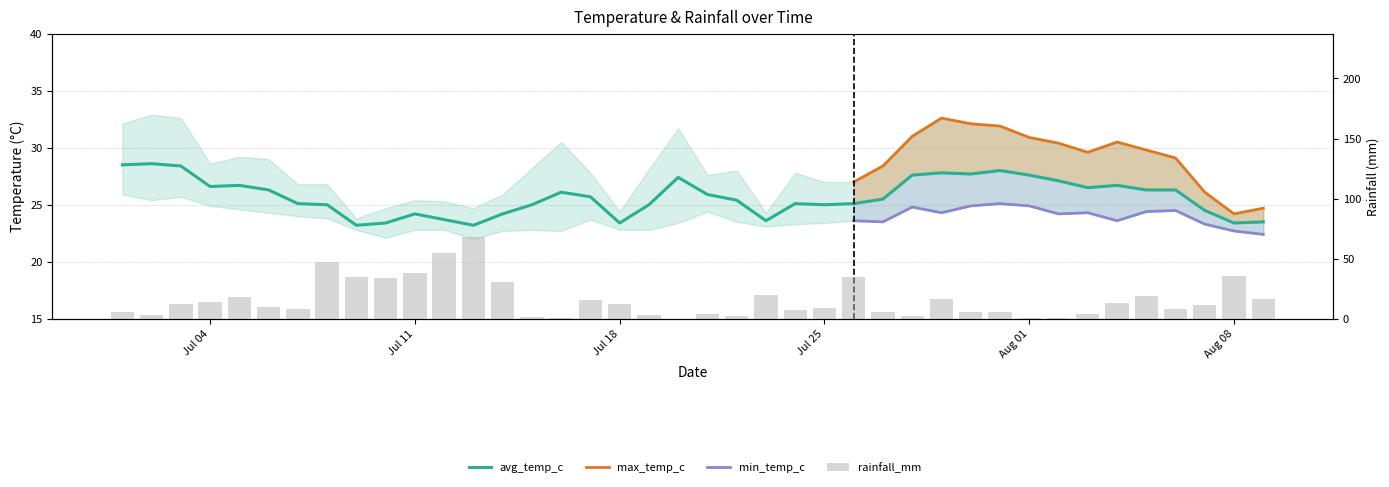

What is the maximum value shown in the chart?

67.8